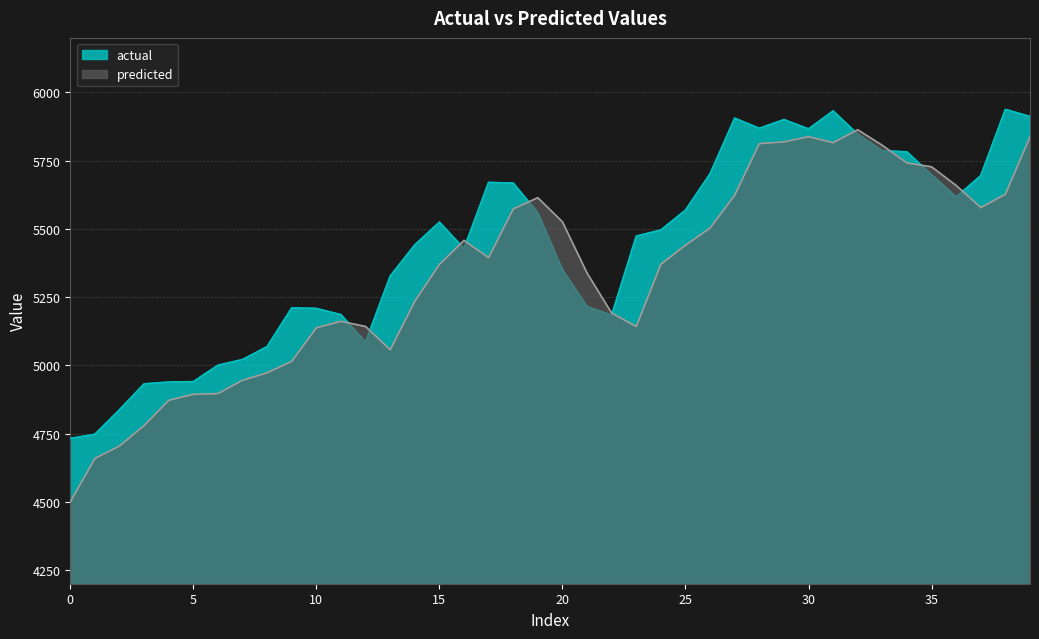

True or false: actual has more than 0 points higher than both neighbors.

True